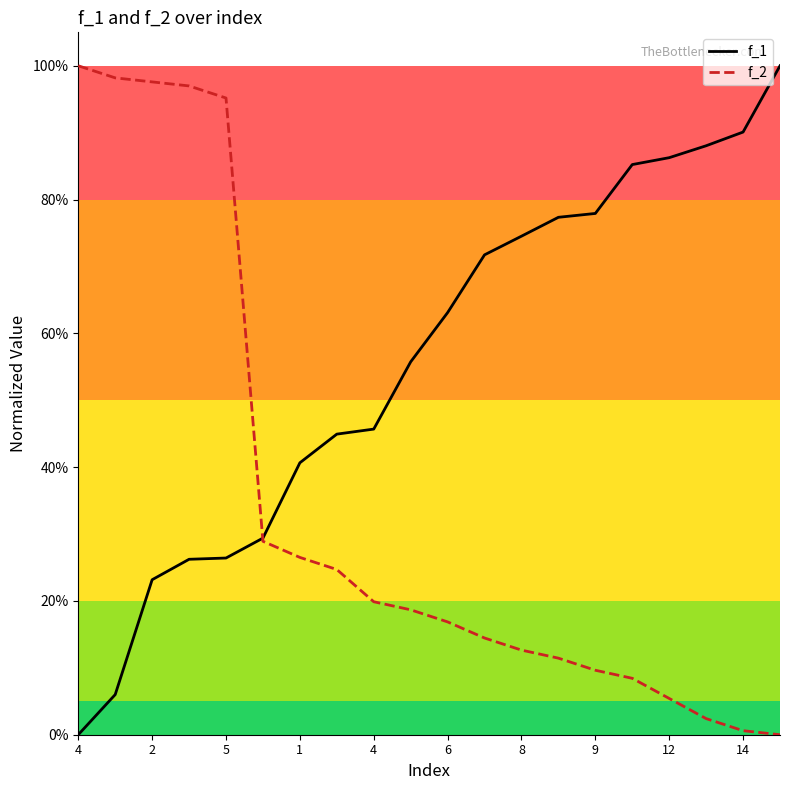

Does the chart have visible grid lines?

No